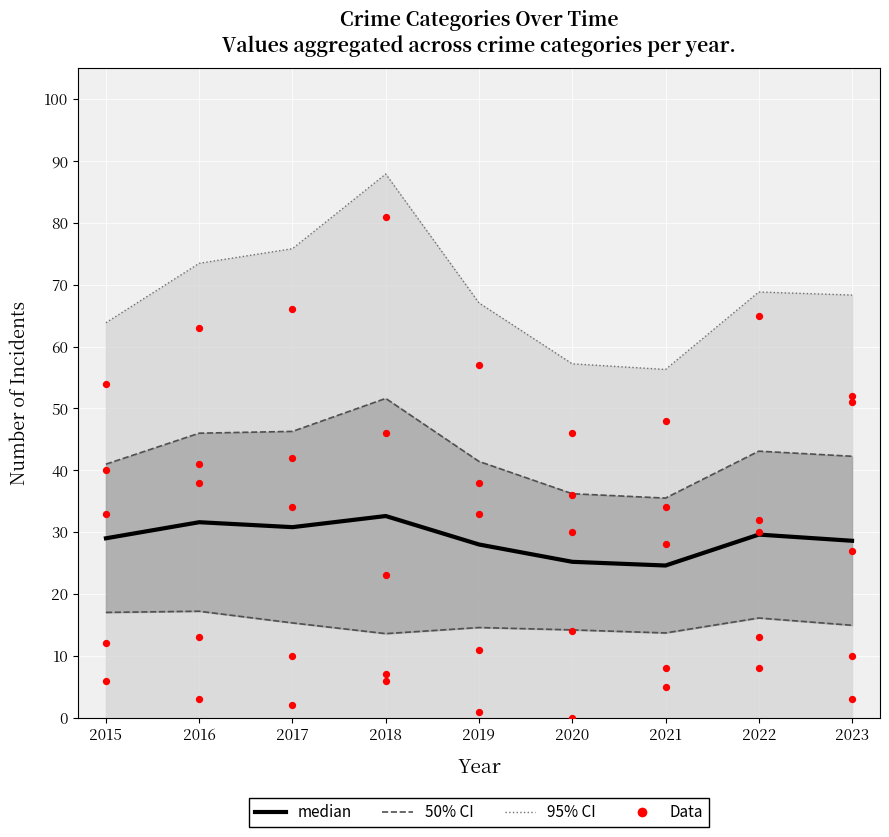

What is the ratio of the value at 2020 to the value at 2015?

0.9